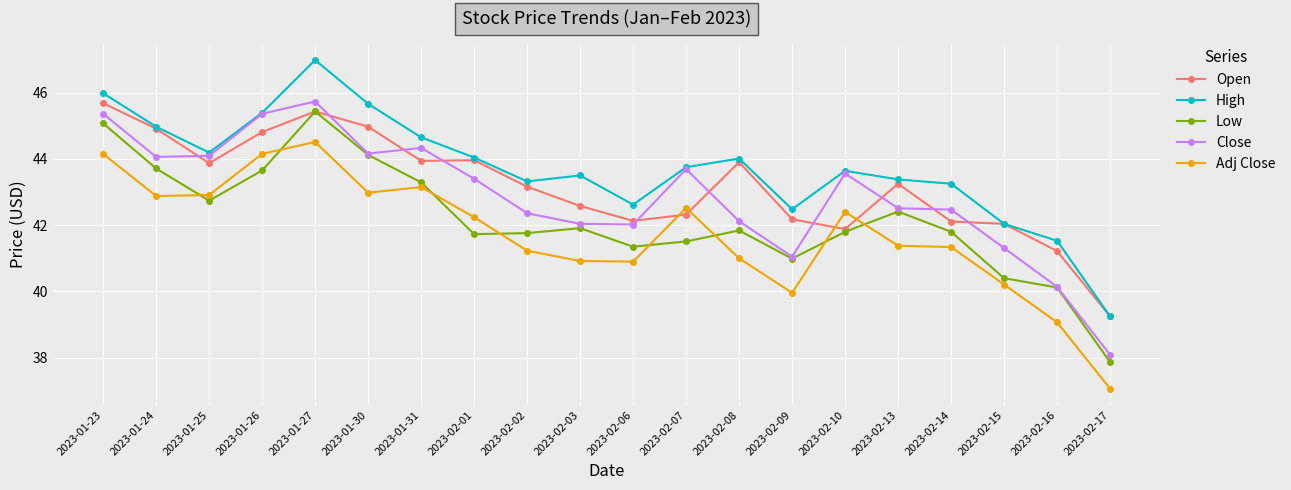

Where do Low and Adj Close first cross each other?

2023-01-24 and 2023-01-25